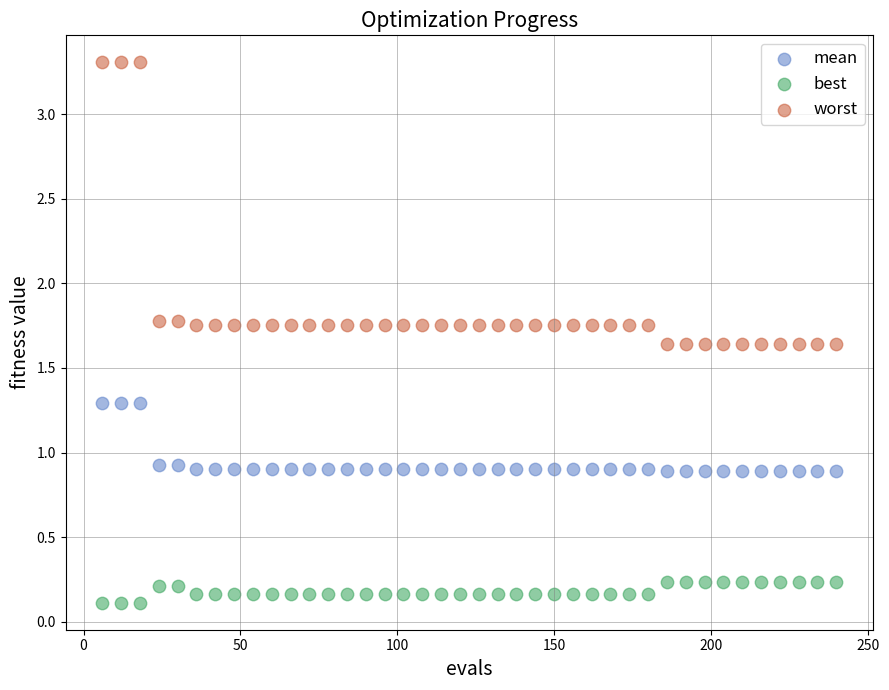

What is the X range (max minus min) for the scatter plot?

234.0